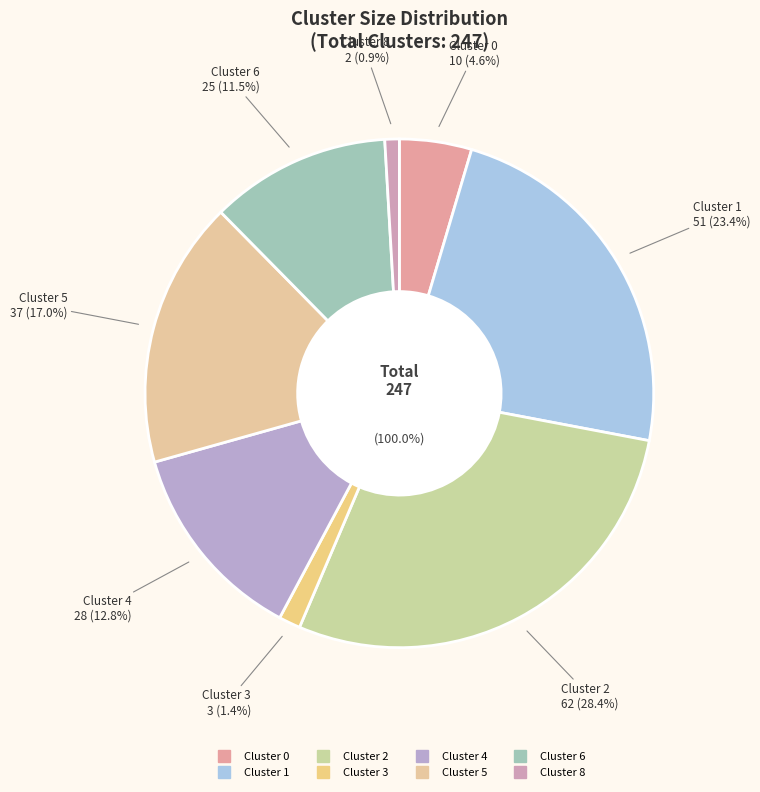

To the nearest percent, what is the average slice percentage?

12%